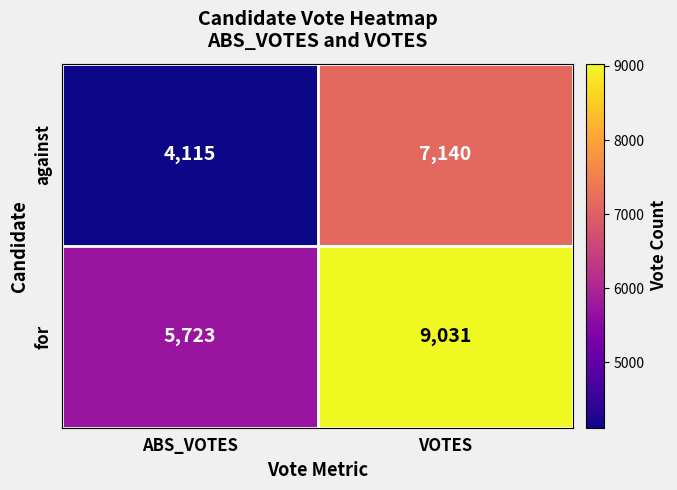

How many data points does each series have?

2